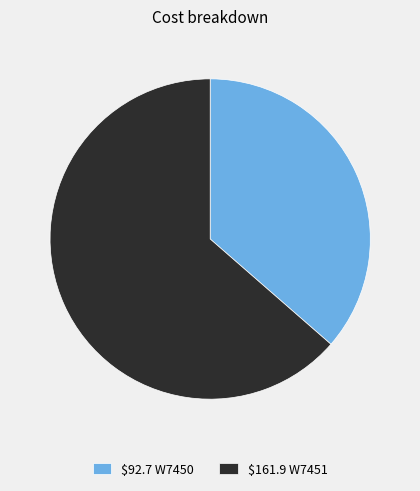

Which slice is the smallest?

$92.7 W7450